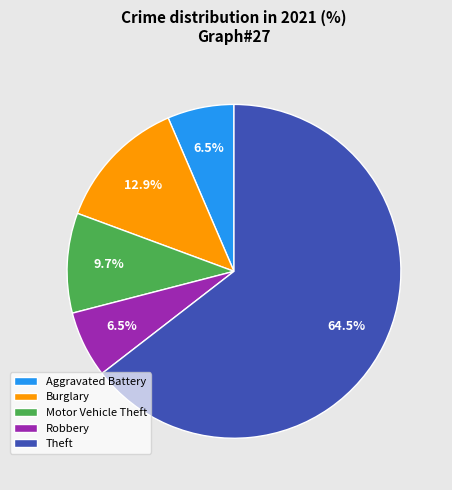

Count the number of slices in the pie.

5